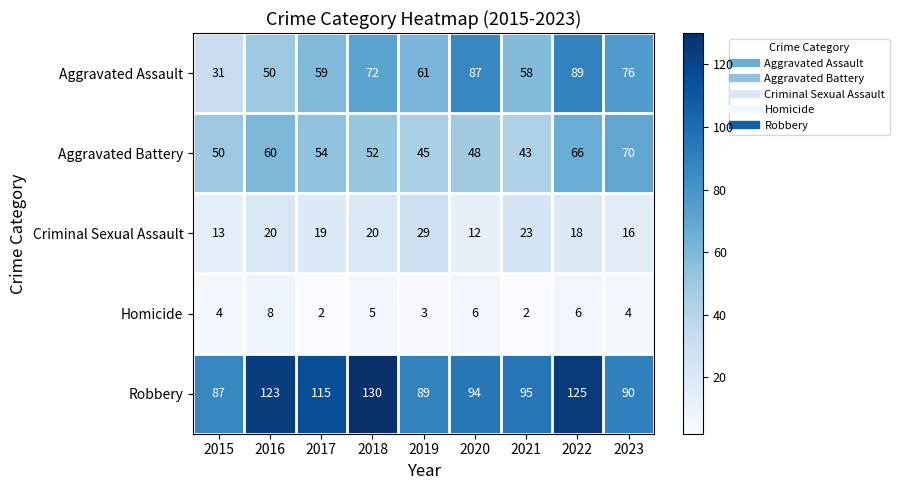

What is the highest value of the Criminal Sexual Assault series?

29